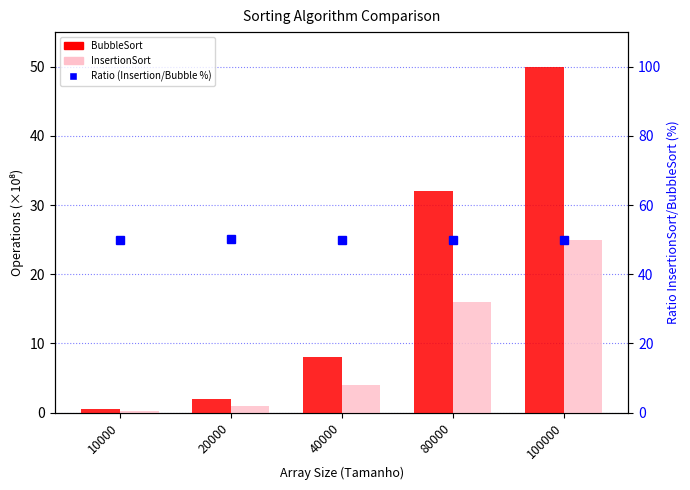

Are the bars grouped side by side (vs. stacked)?

Yes